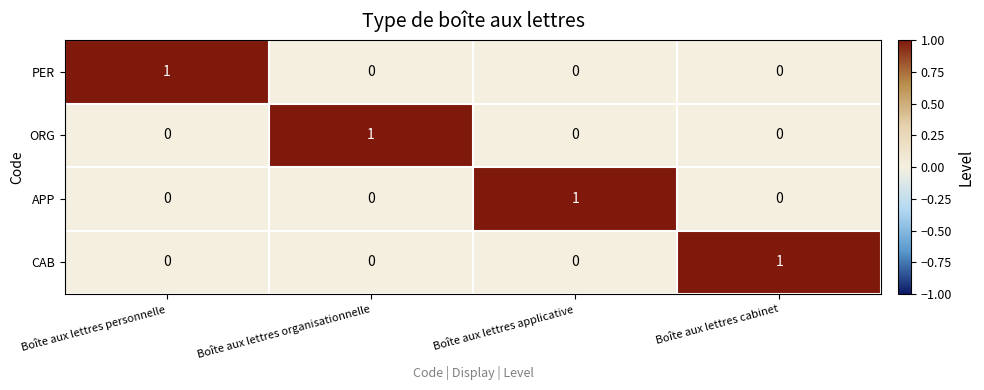

Count the PER values in the range 0 to 1.

4